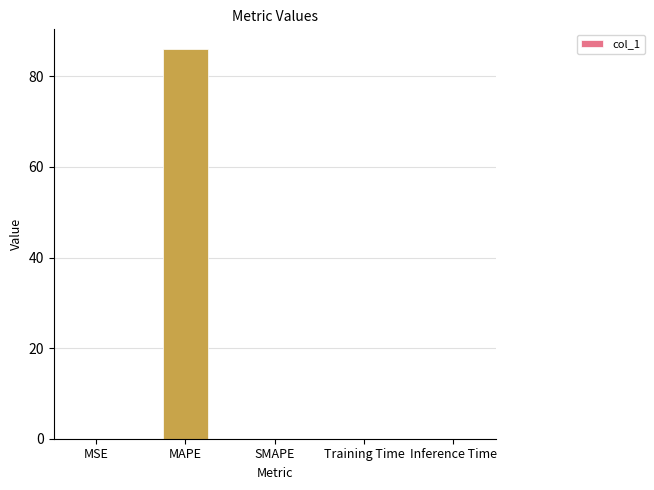

True or false: the data shows 0.0 at Inference Time.

True